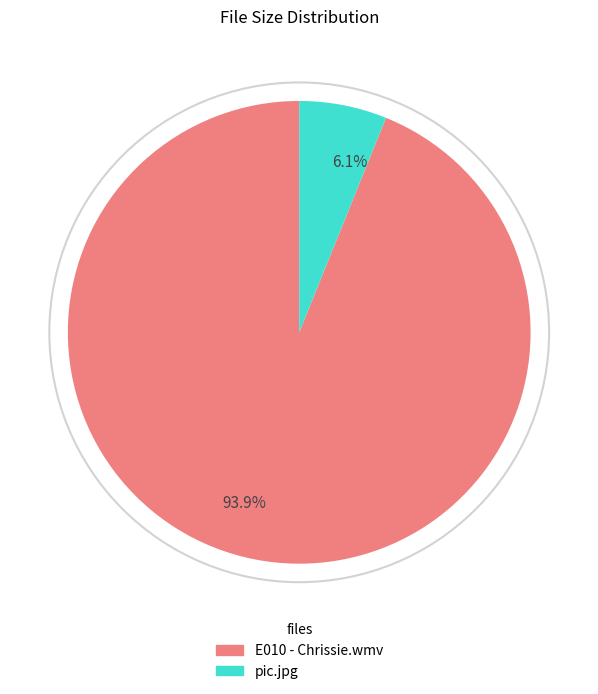

The E010 - Chrissie.wmv slice represents 82% of the pie. True or false?

False